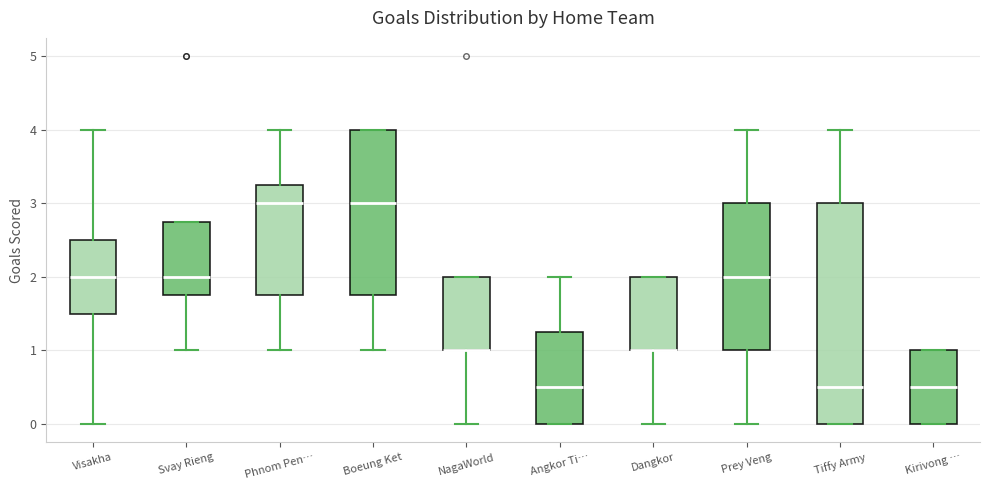

Where is the upper edge of the box for Kirivong … on the y-axis? The values are not printed on the chart, so give them approximately, as read against the axis.

1.0